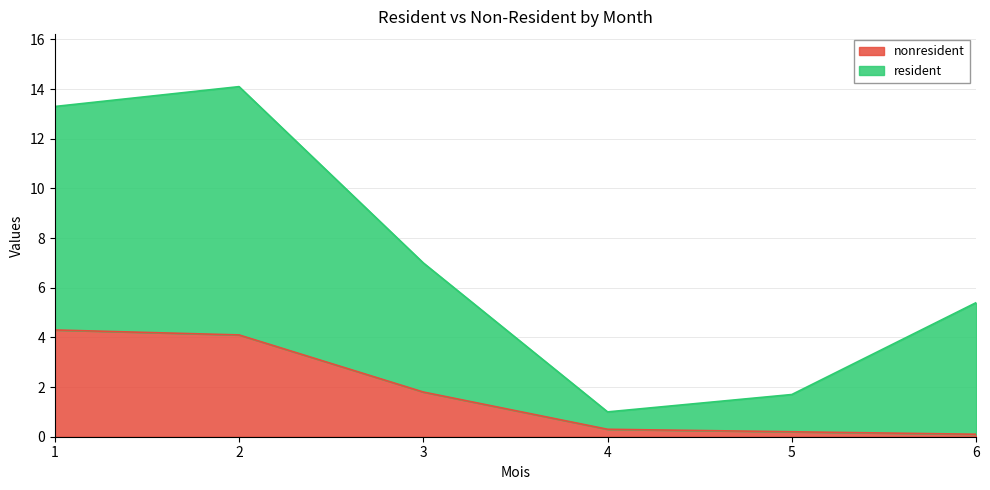

Where is nonresident nearest to the value 2?

3